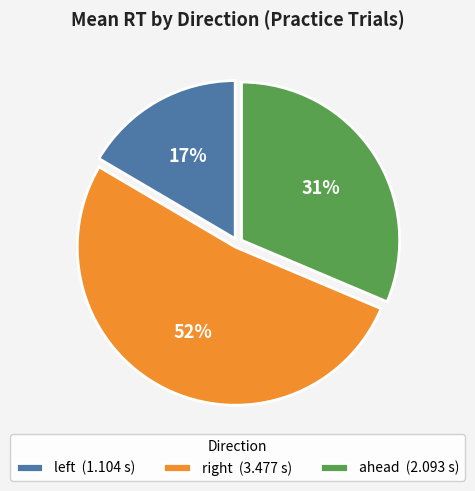

To the nearest percent, what is the average slice percentage?

33%